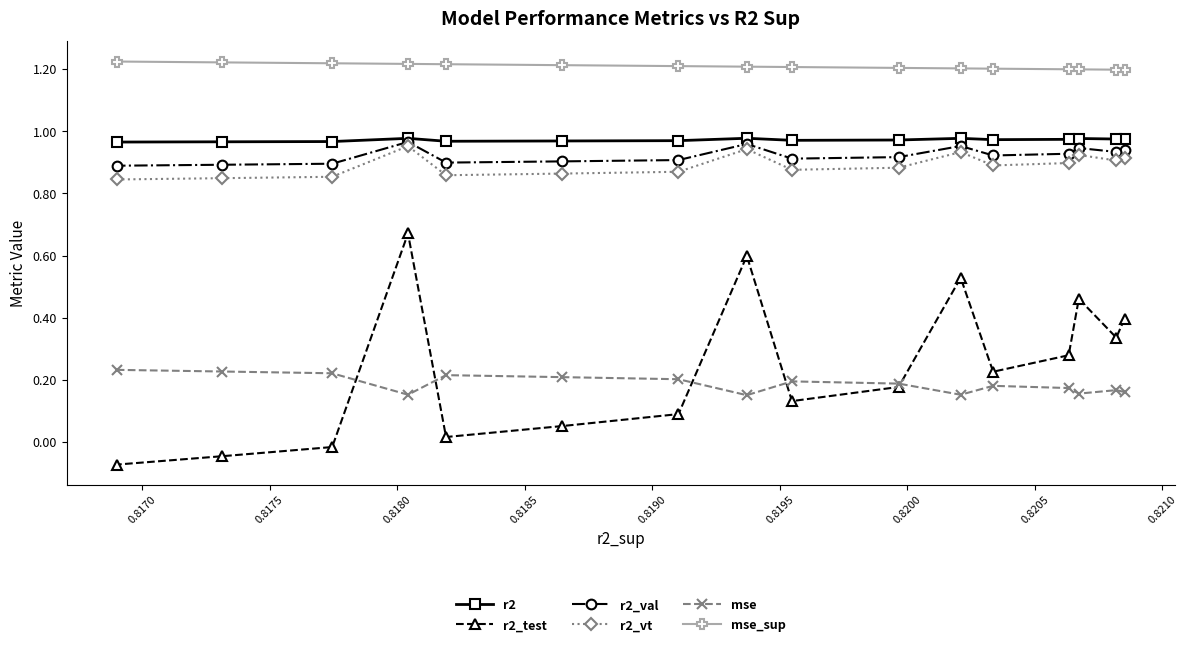

True or false: r2_val and r2 cross at least once.

False